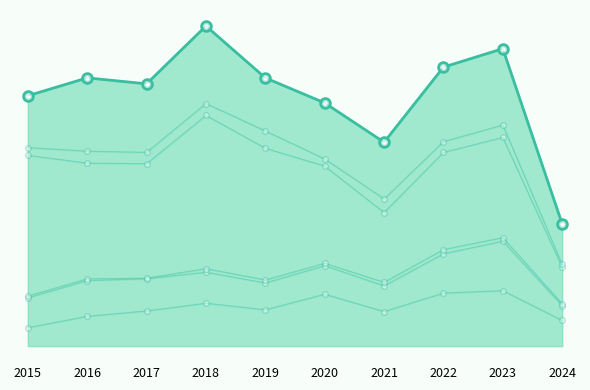

True or false: Robbery and Aggravated Assault intersect in this chart.

False